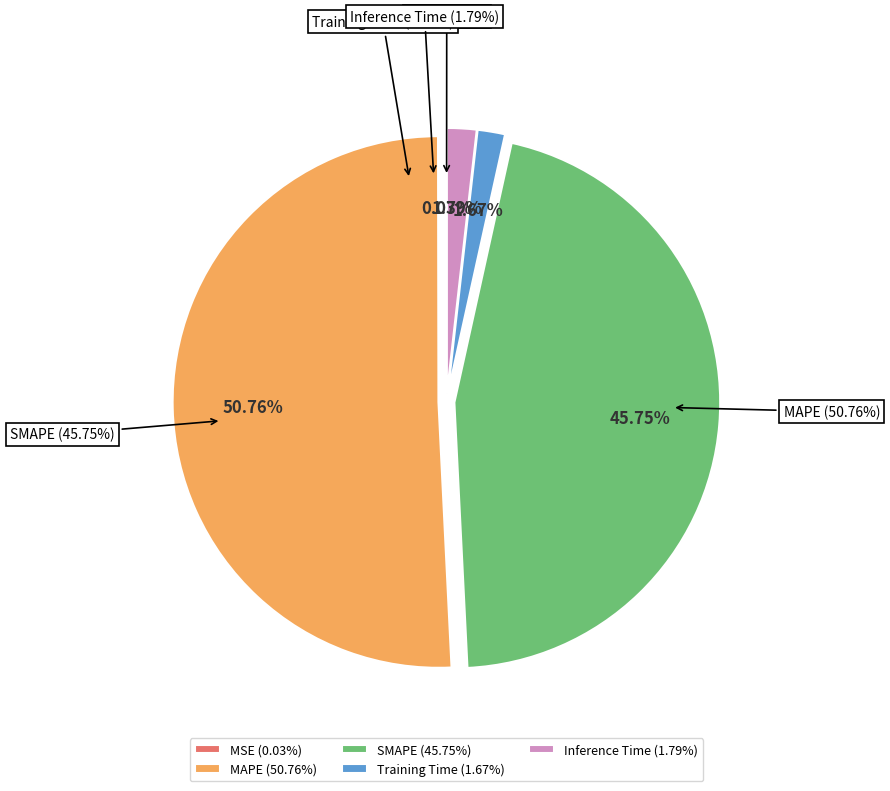

Combined, do Training Time and Inference Time account for over 50%?

No